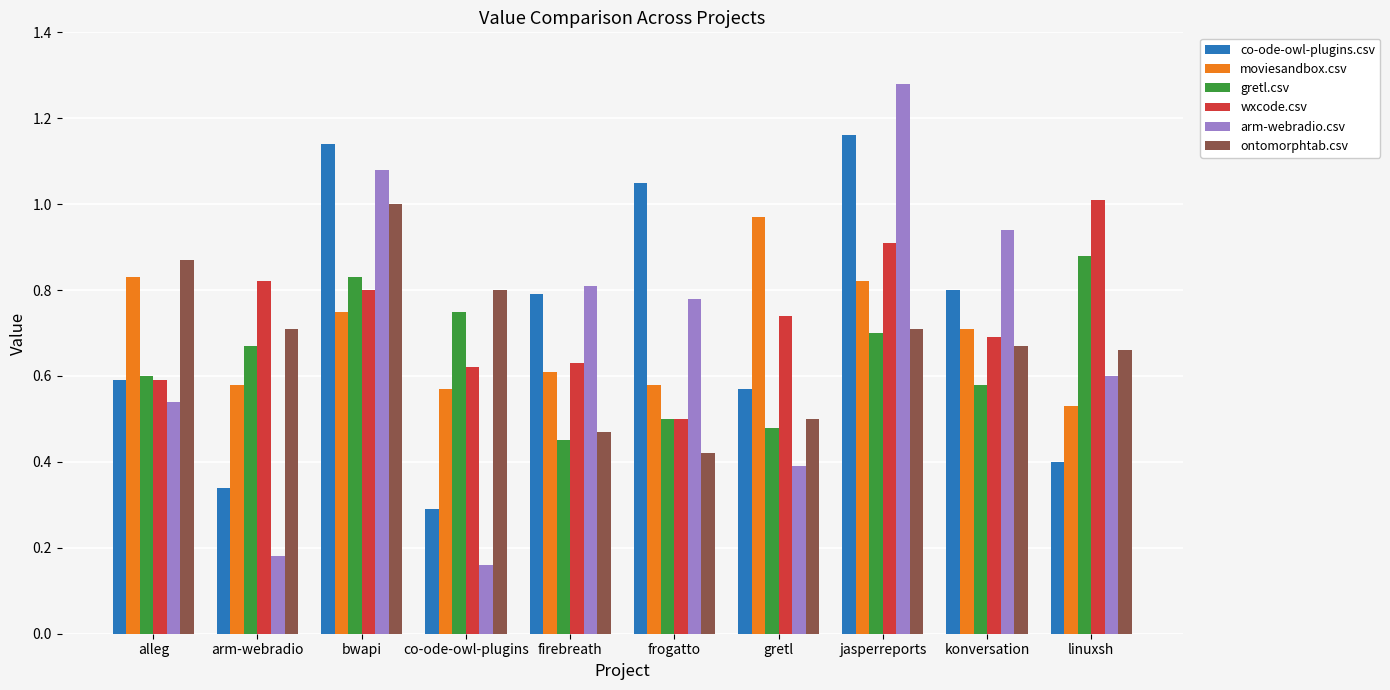

What is the label of the 9th bar from the right?

arm-webradio